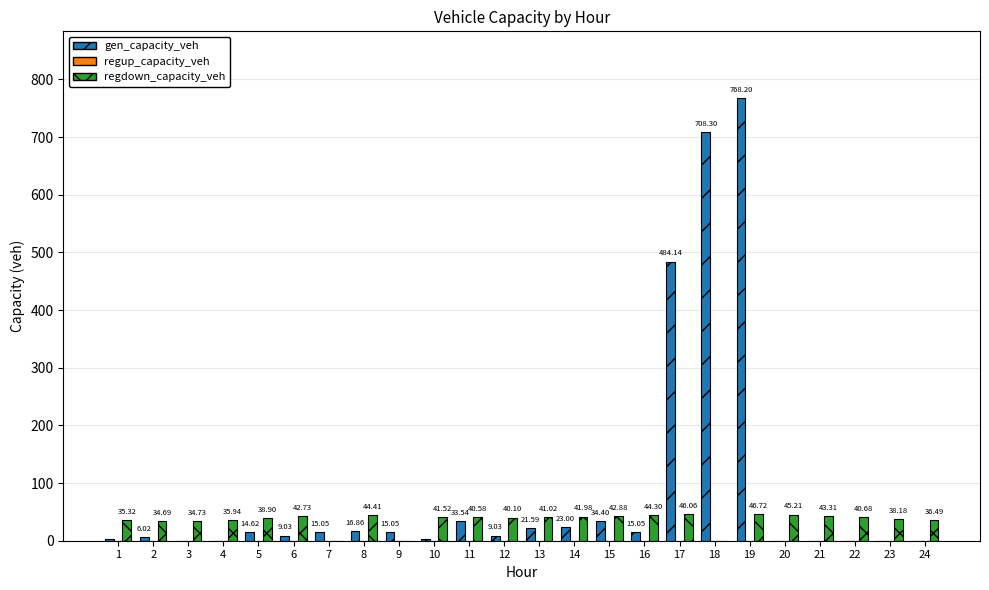

Which series has the largest total across all categories?

gen_capacity_veh